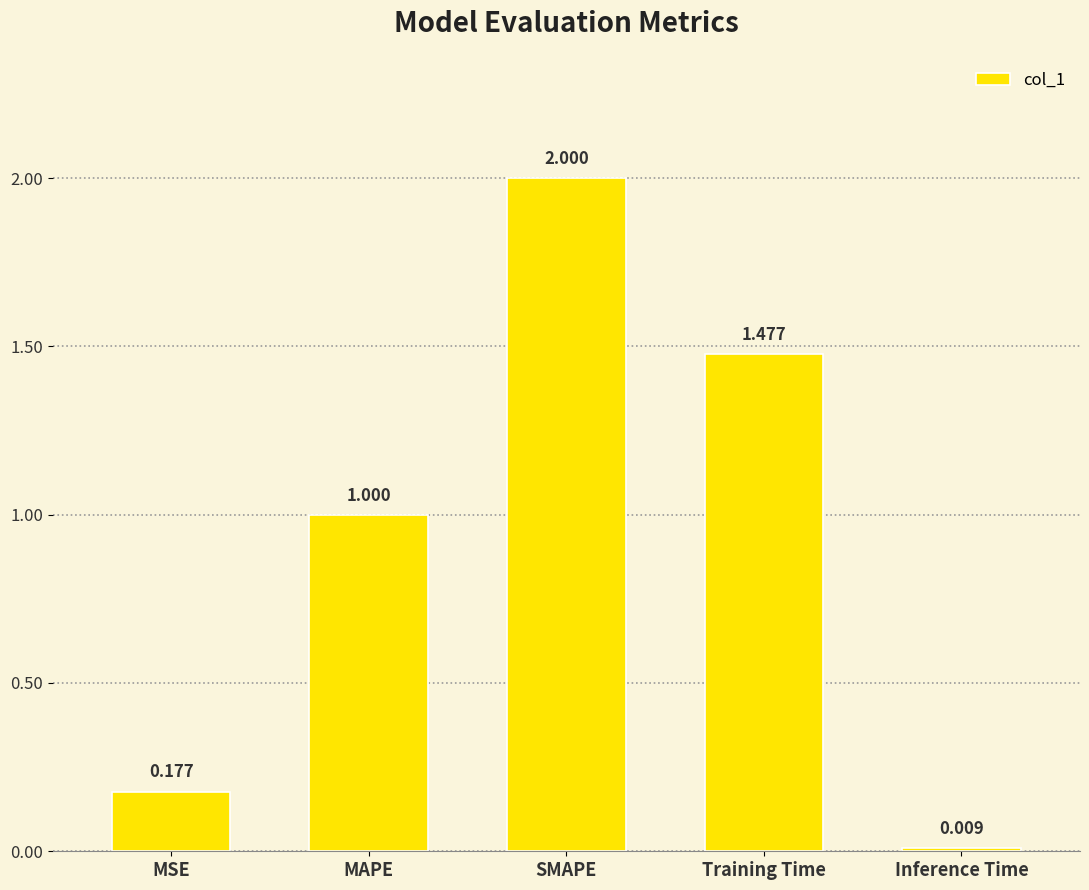

How many data points are less than 1?

2